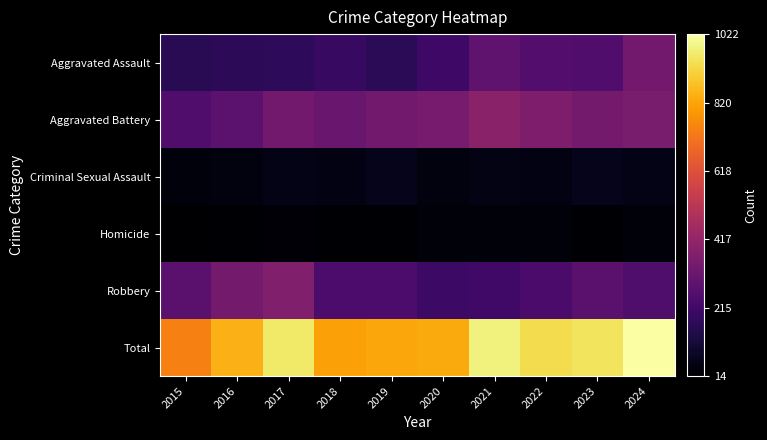

Reading left to right, list all the values displayed in this chart.

Aggravated Assault: 2015=160	2016=169	2017=172	2018=193	2019=167	2020=209	2021=286	2022=259	2023=252	2024=335
Aggravated Battery: 2015=253	2016=281	2017=334	2018=310	2019=334	2020=345	2021=393	2022=361	2023=339	2024=352
Criminal Sexual Assault: 2015=36	2016=39	2017=54	2018=47	2019=63	2020=39	2021=52	2022=46	2023=62	2024=55
Homicide: 2015=14	2016=19	2017=29	2018=21	2019=18	2020=33	2021=31	2022=32	2023=21	2024=30
Robbery: 2015=277	2016=337	2017=371	2018=239	2019=241	2020=204	2021=217	2022=236	2023=277	2024=250
Total: 2015=740	2016=845	2017=960	2018=810	2019=823	2020=830	2021=979	2022=934	2023=951	2024=1022